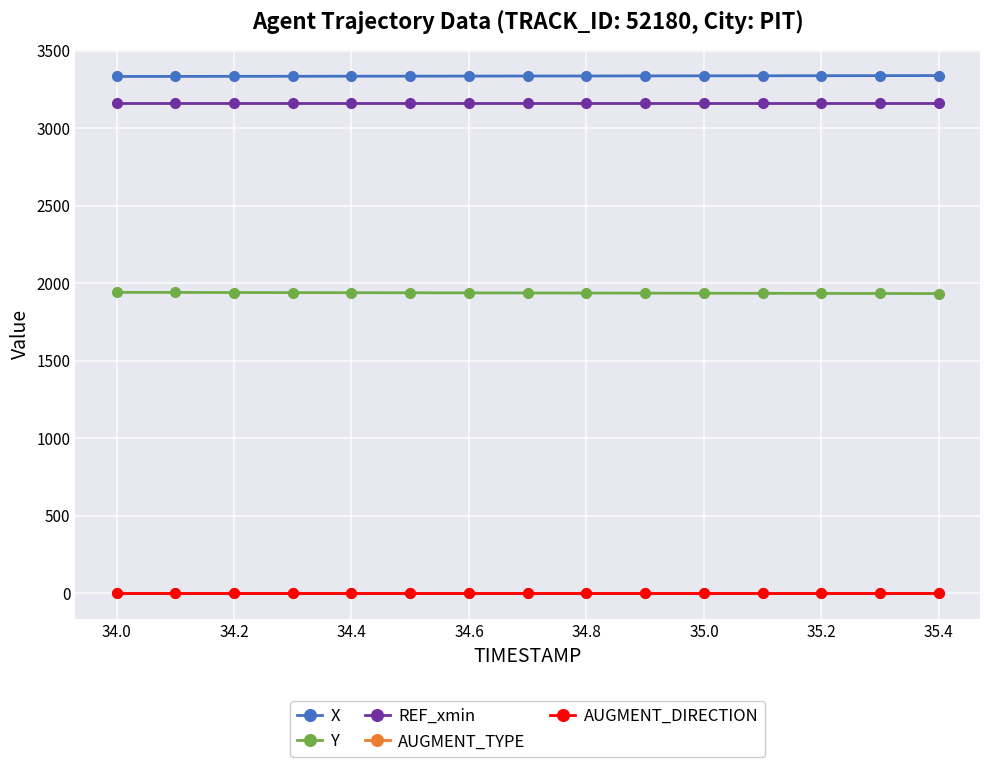

True or false: AUGMENT_TYPE and AUGMENT_DIRECTION cross at least once.

False